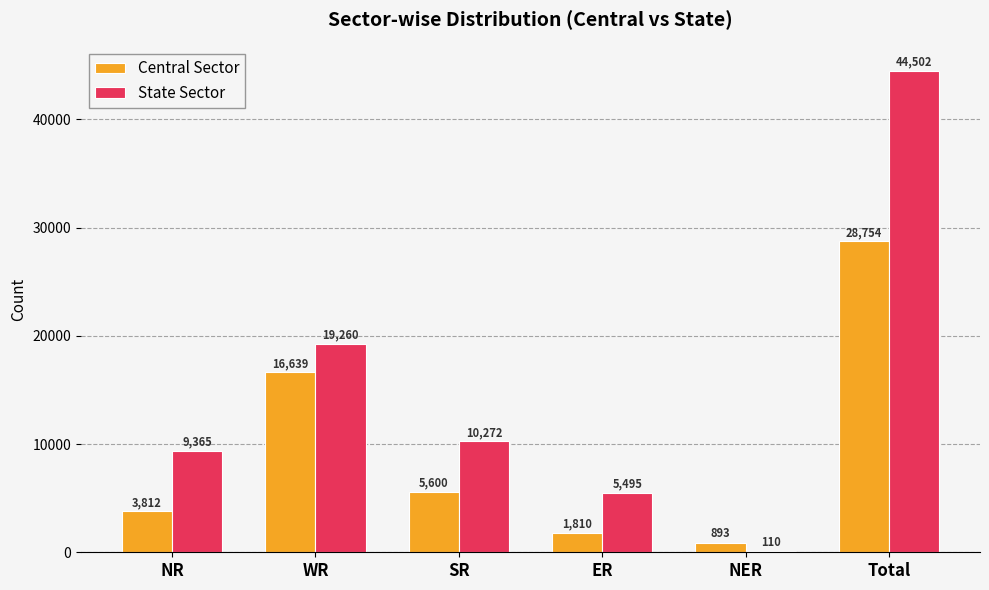

Which series changed the most between ER and Total?

State Sector